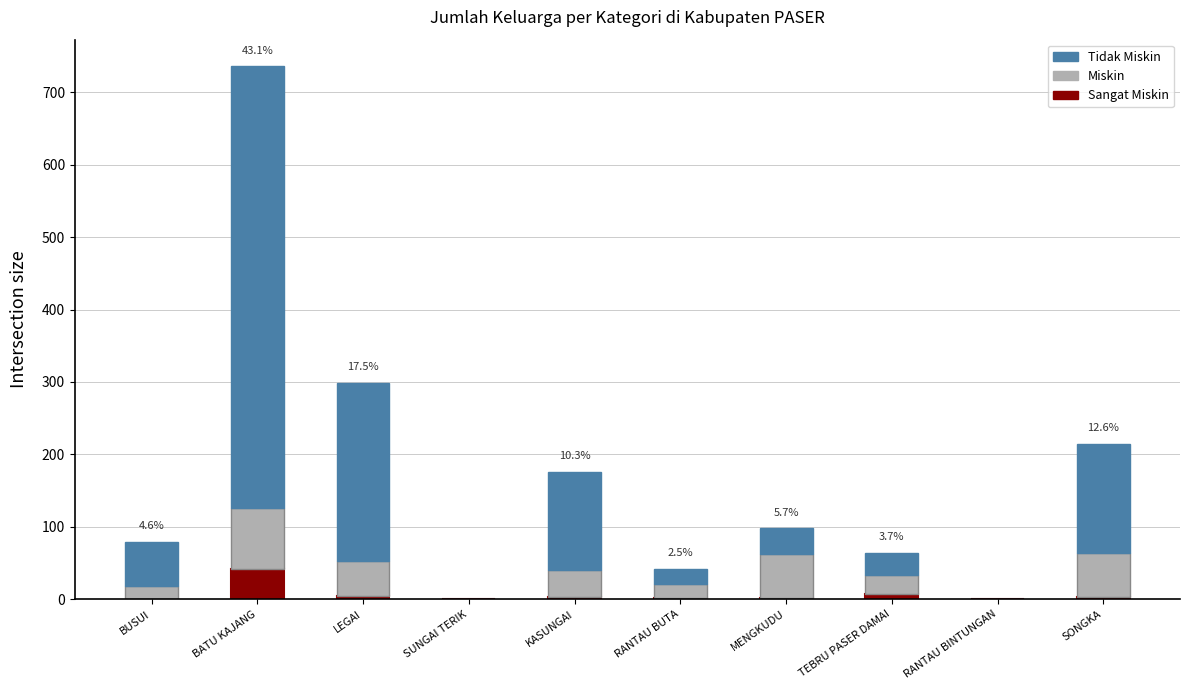

At which category is the sum across all series the highest?

BATU KAJANG